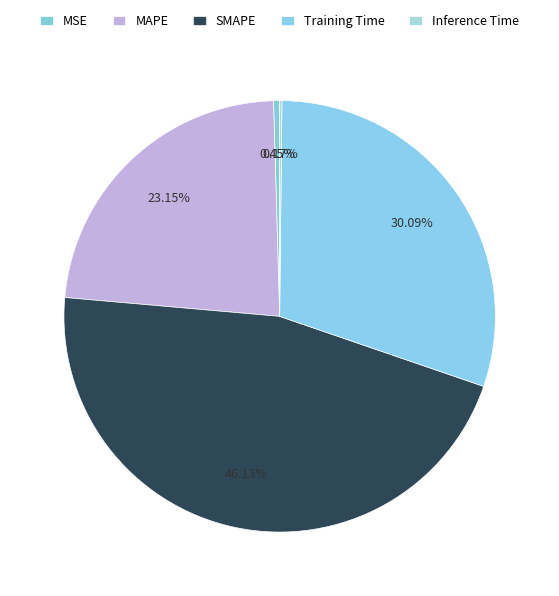

To the nearest percent, what portion does MAPE represent?

23%